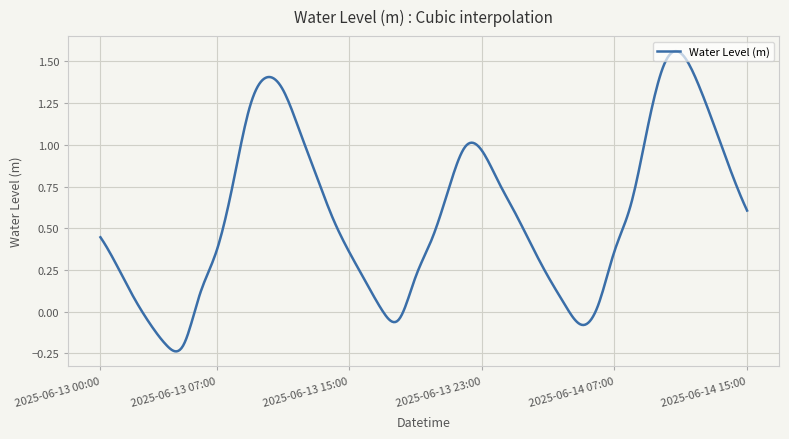

What is the difference between the maximum and minimum values?

1.8